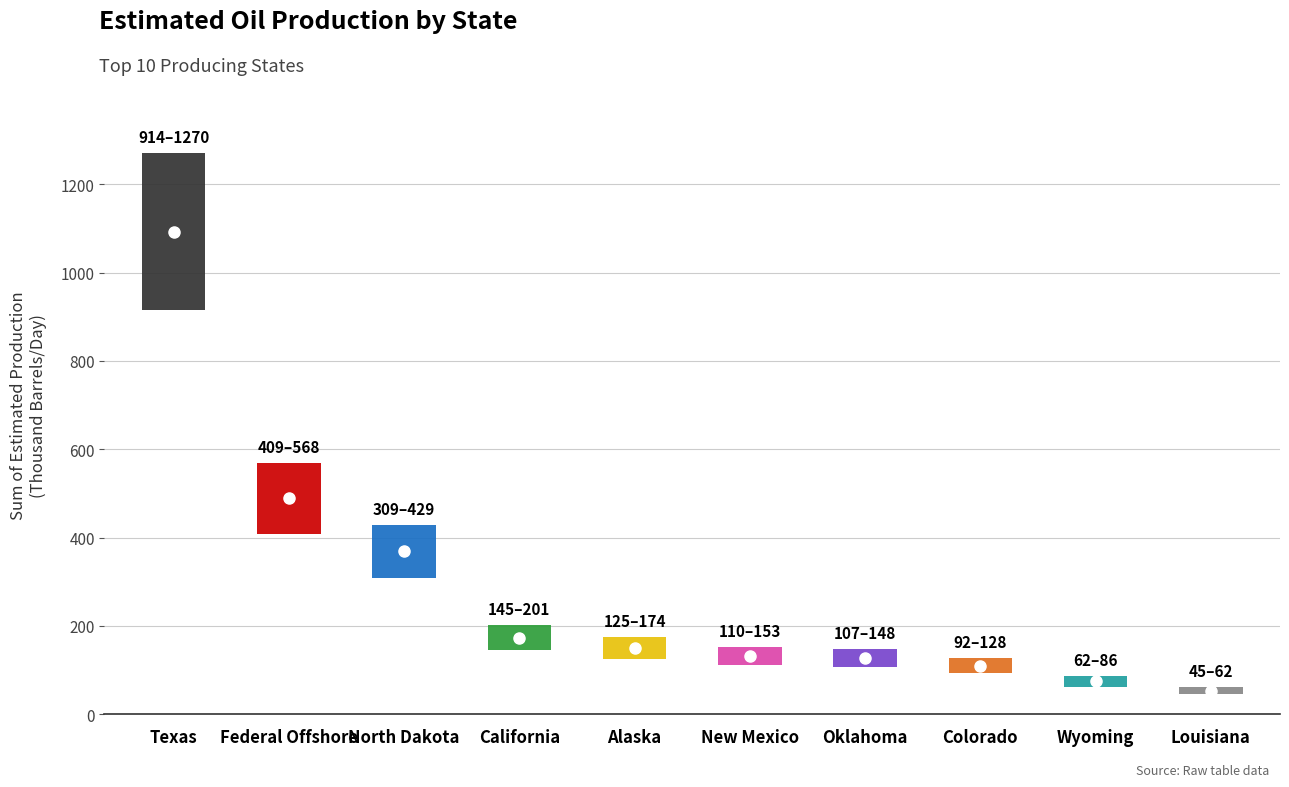

What is the label of the 9th point from the right?

Federal Offshore